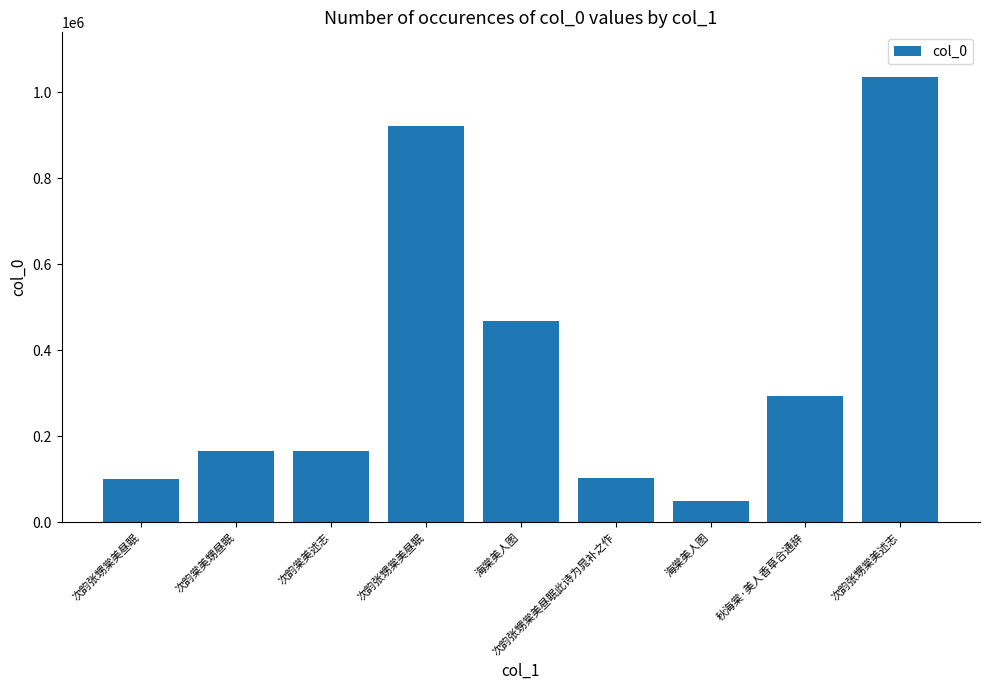

What is the maximum value shown in the chart?

1035871